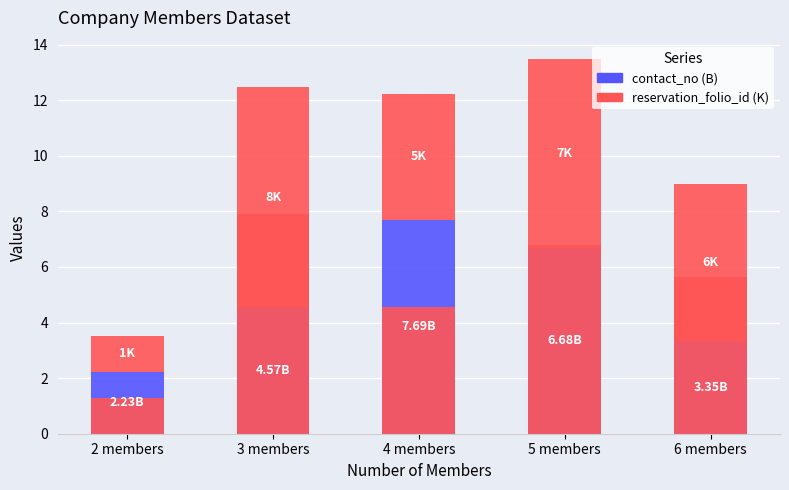

How many data points does each series have?

5